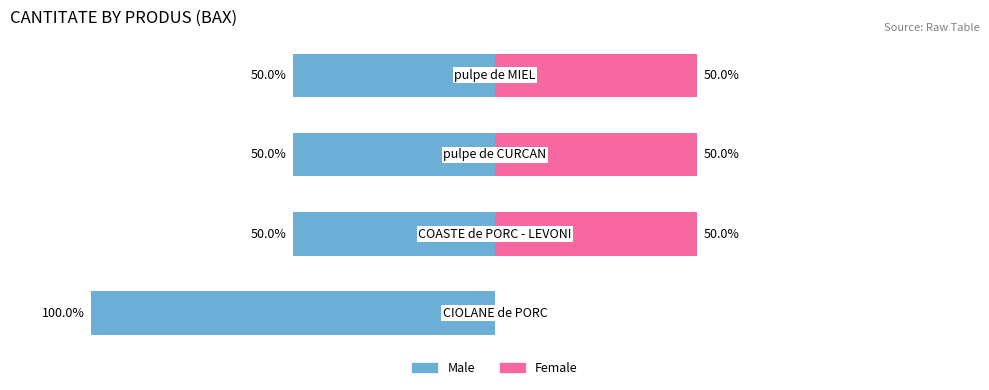

Reading right to left, transcribe all the data shown in this chart.

Male: 3=-50	2=-50	1=-50	0=-100
Female: 3=50	2=50	1=50	0=0